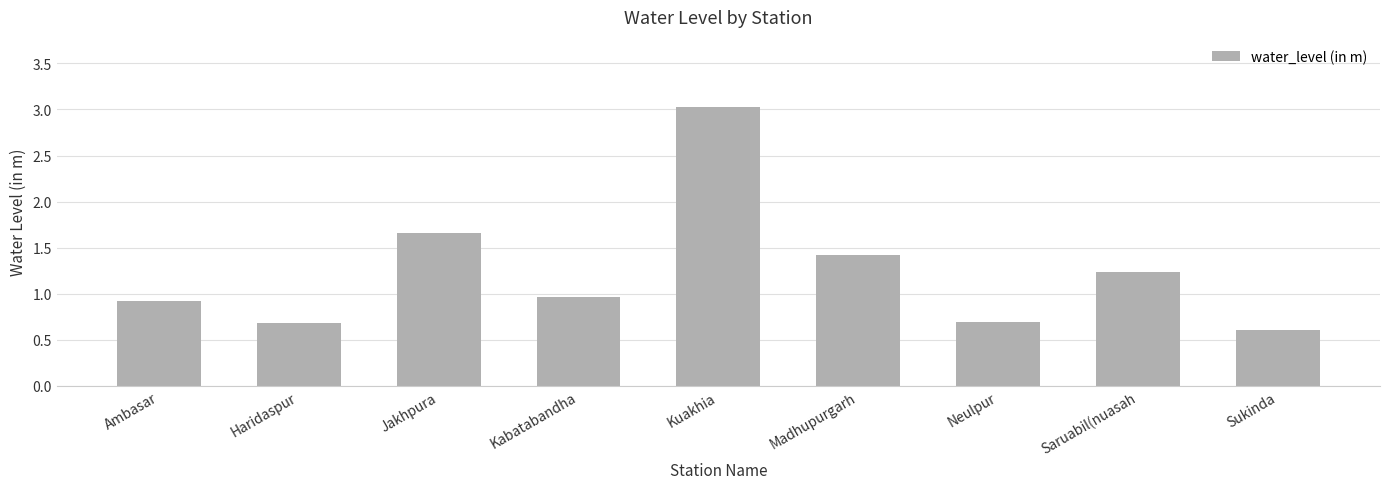

Which category has the lowest value across all series?

Sukinda